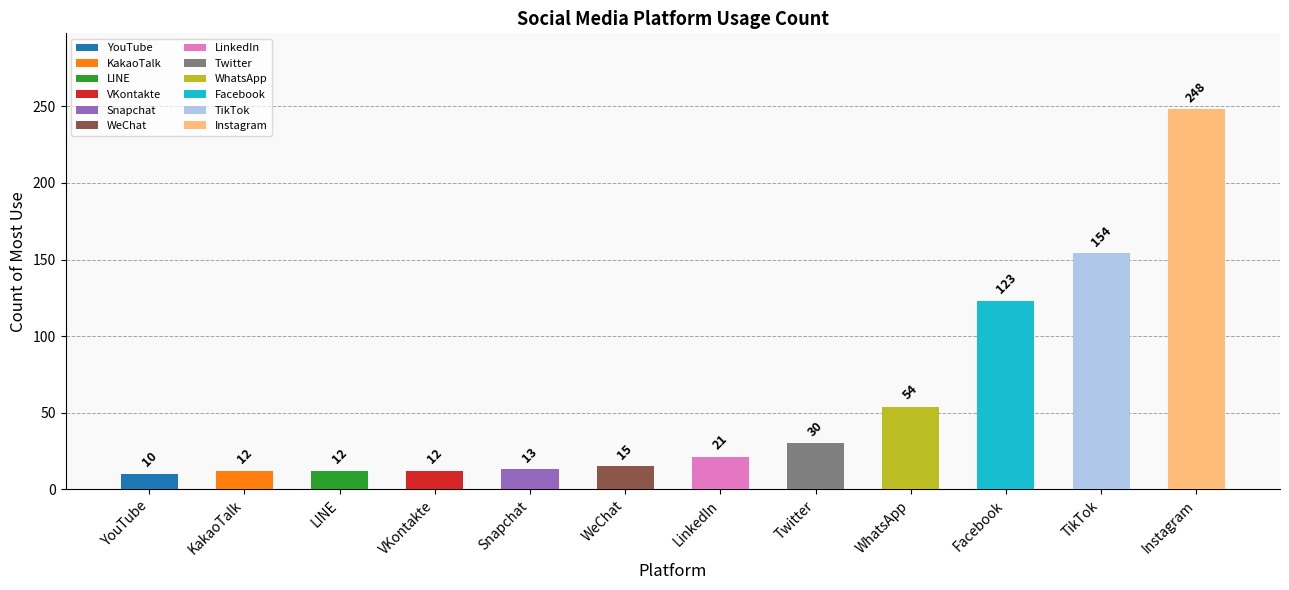

True or false: the data shows 154 at TikTok.

True